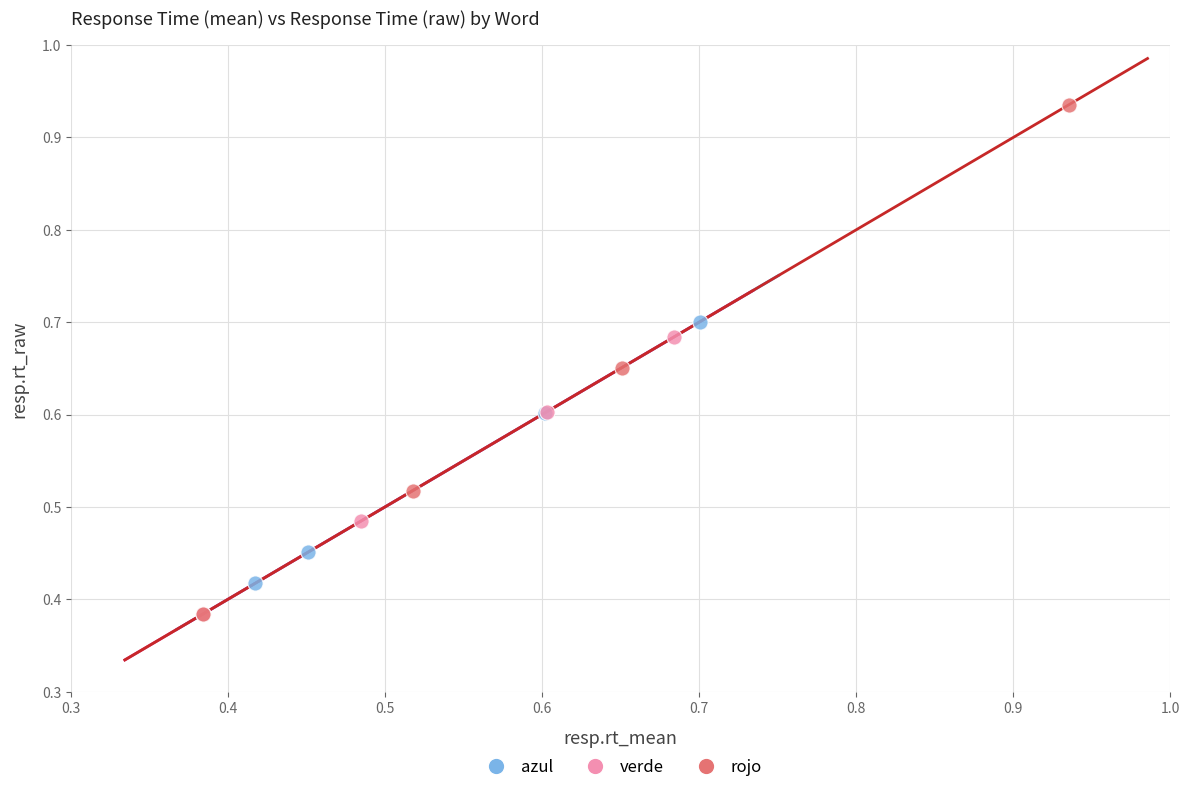

Which series reaches the maximum Y coordinate?

rojo